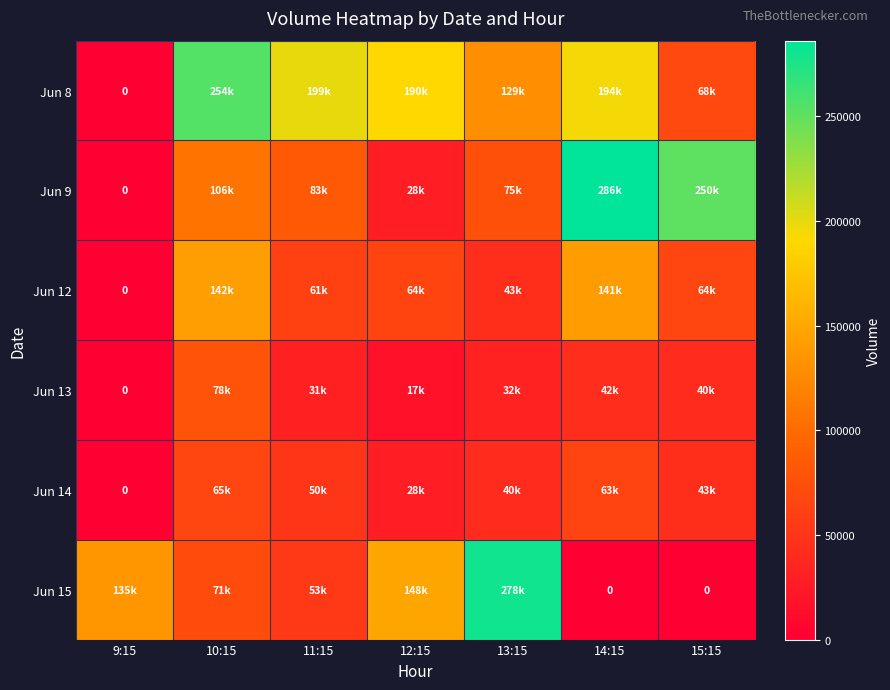

What is the sum of the Jun 9 values at 14:15 and 13:15?

361914